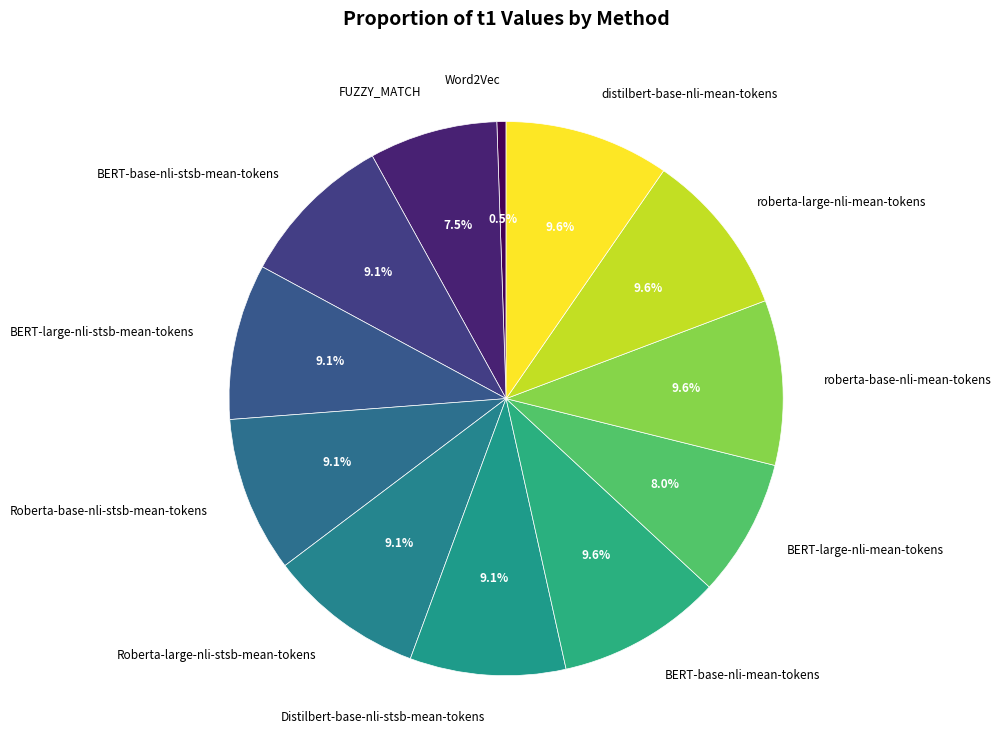

How many slices are in this pie chart?

12